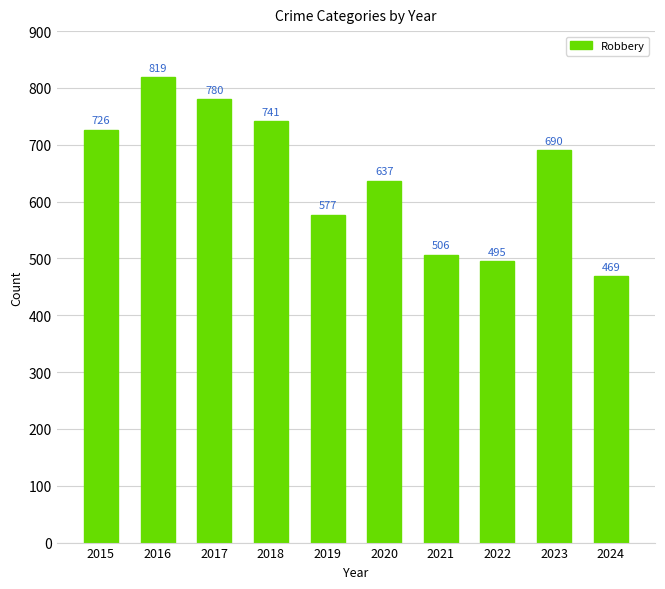

How many distinct data groups are displayed?

1